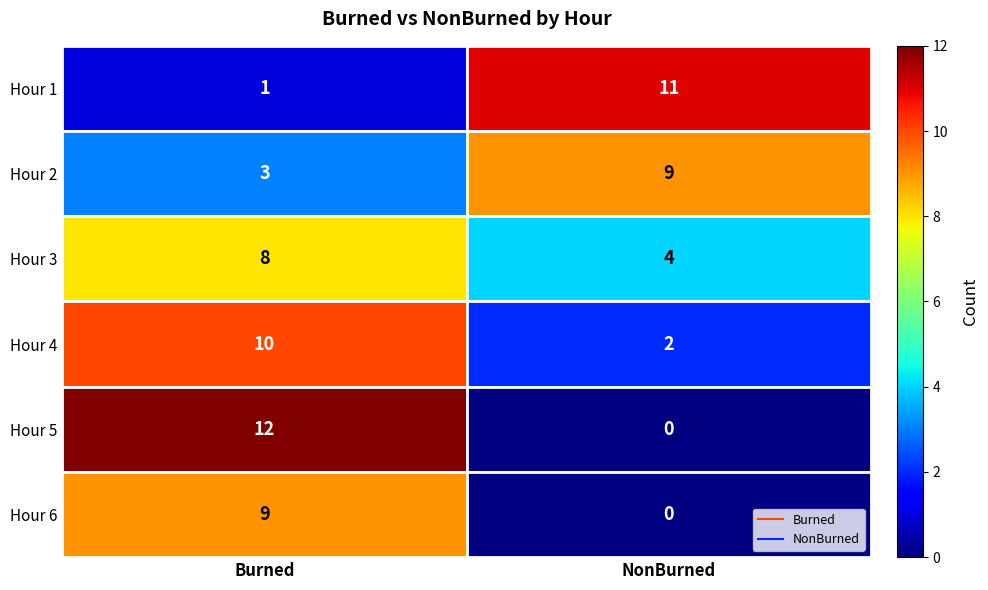

Is the value of Hour 5 at Burned greater than the value of Hour 1 at Burned?

Yes